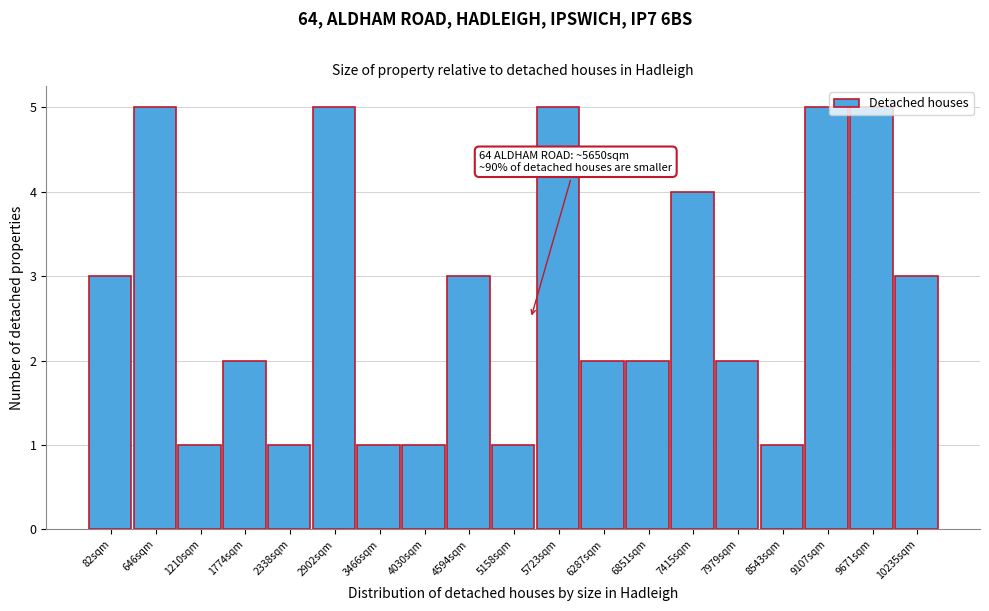

What is the maximum value shown in the chart?

5